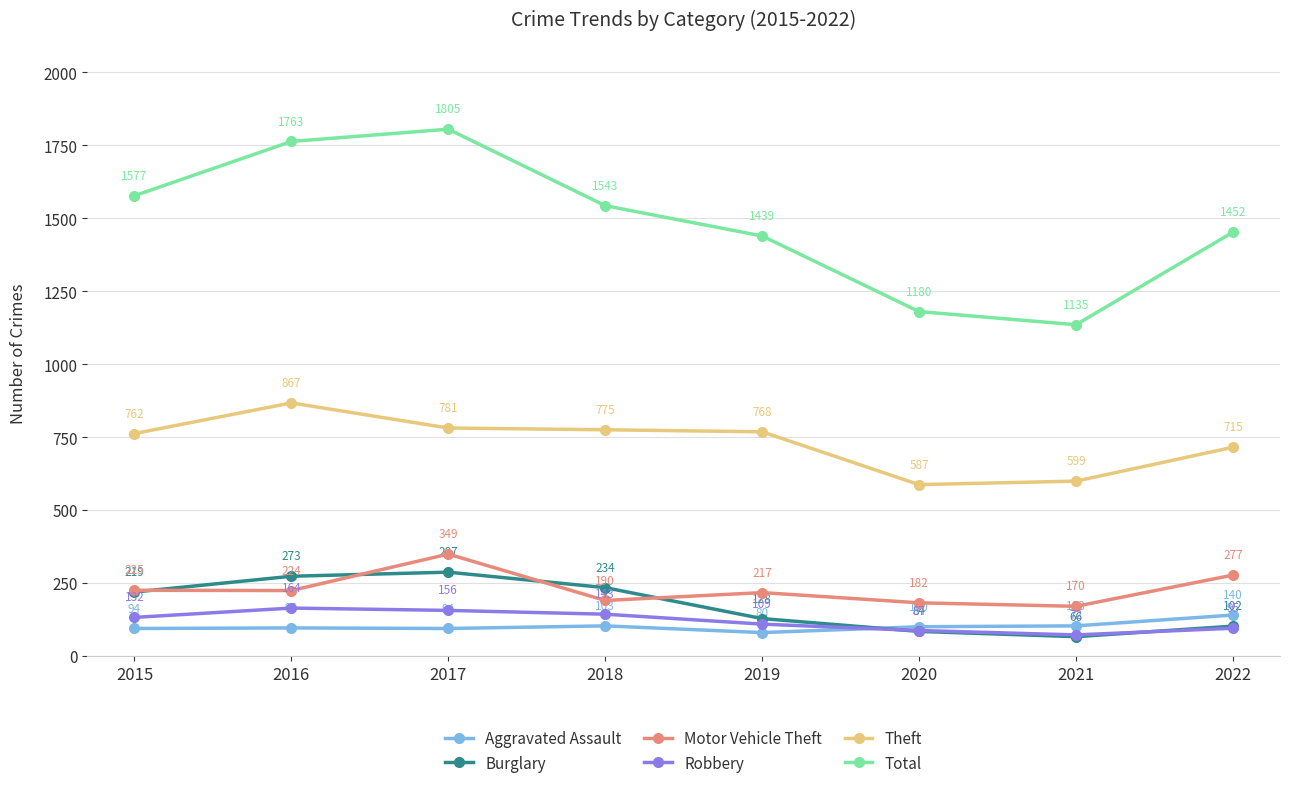

Does the chart have visible grid lines?

Yes